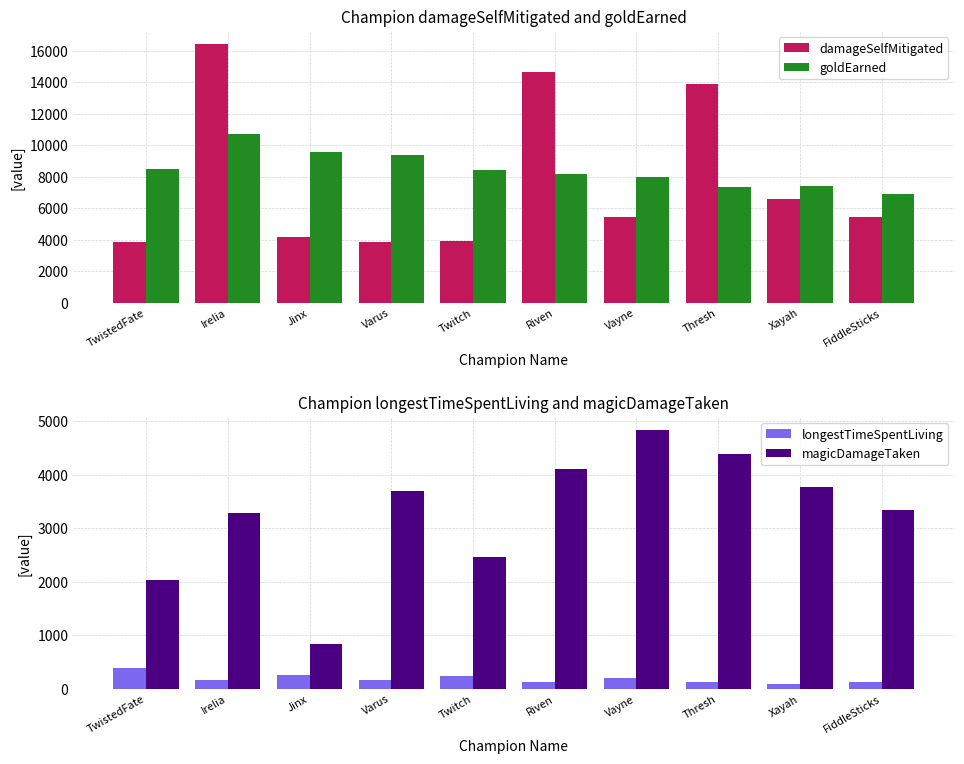

What is the label of the 3rd bar from the right?

Thresh